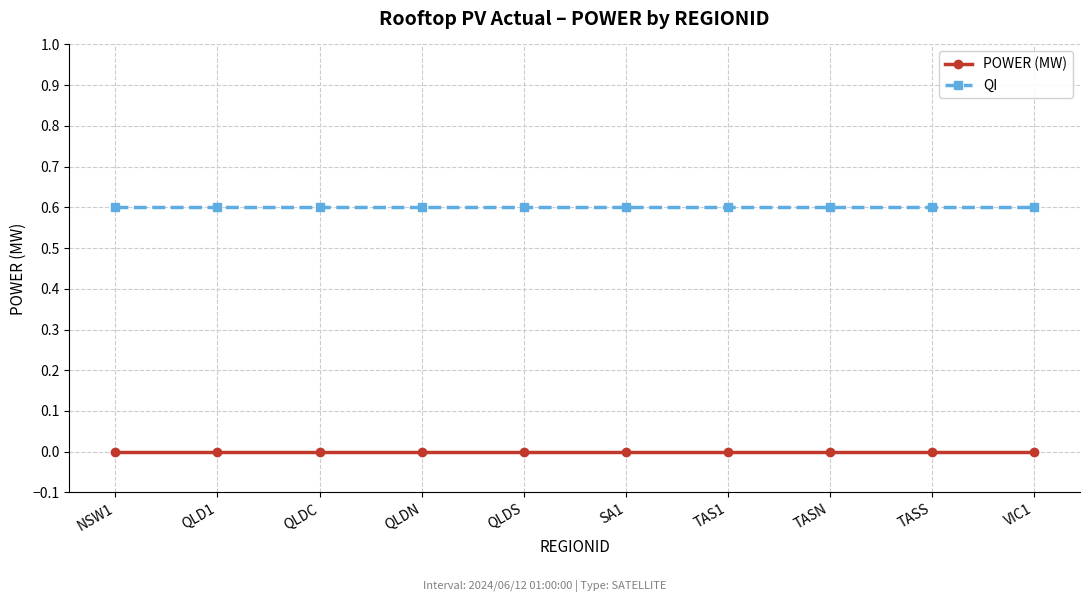

Rank the series by their average value, from lowest to highest.

POWER (MW), QI